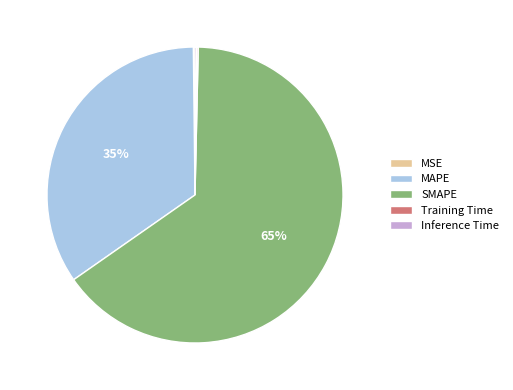

To the nearest percent, what percentage of the pie is SMAPE?

65%